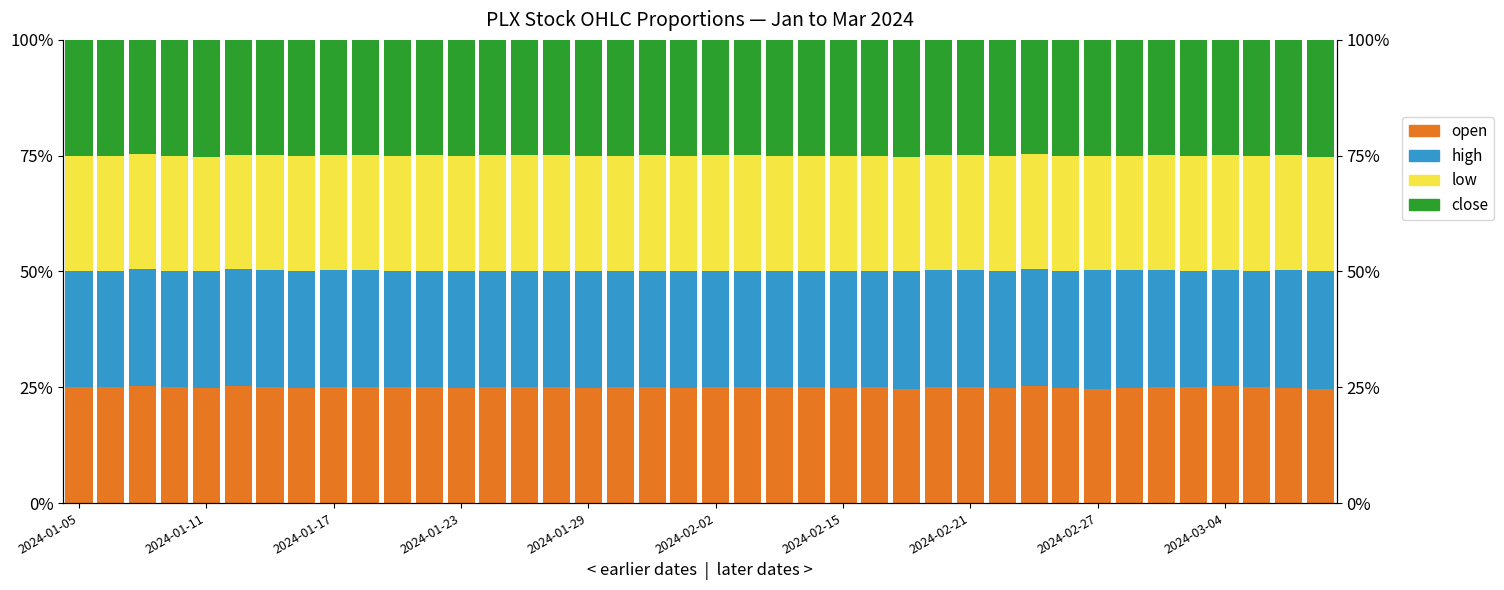

How many bars are there in each group?

4